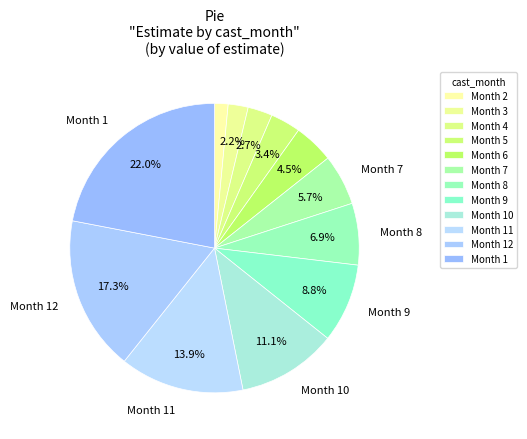

How many segments does this pie chart have?

12